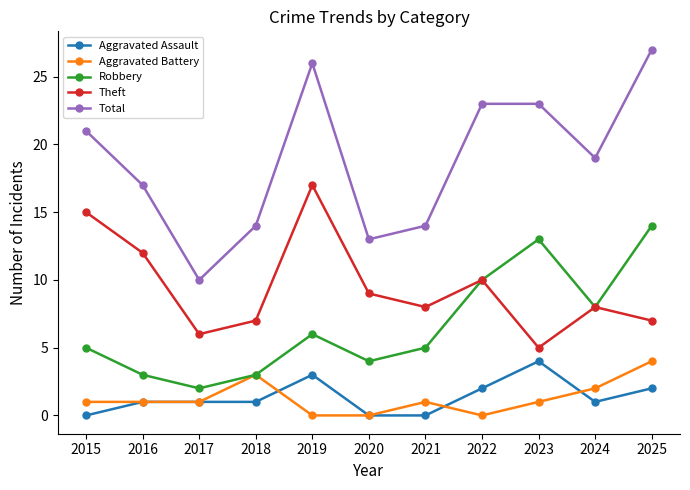

Reading left to right, list all the values displayed in this chart.

Aggravated Assault: 2015=0	2016=1	2017=1	2018=1	2019=3	2020=0	2021=0	2022=2	2023=4	2024=1	2025=2
Aggravated Battery: 2015=1	2016=1	2017=1	2018=3	2019=0	2020=0	2021=1	2022=0	2023=1	2024=2	2025=4
Robbery: 2015=5	2016=3	2017=2	2018=3	2019=6	2020=4	2021=5	2022=10	2023=13	2024=8	2025=14
Theft: 2015=15	2016=12	2017=6	2018=7	2019=17	2020=9	2021=8	2022=10	2023=5	2024=8	2025=7
Total: 2015=21	2016=17	2017=10	2018=14	2019=26	2020=13	2021=14	2022=23	2023=23	2024=19	2025=27